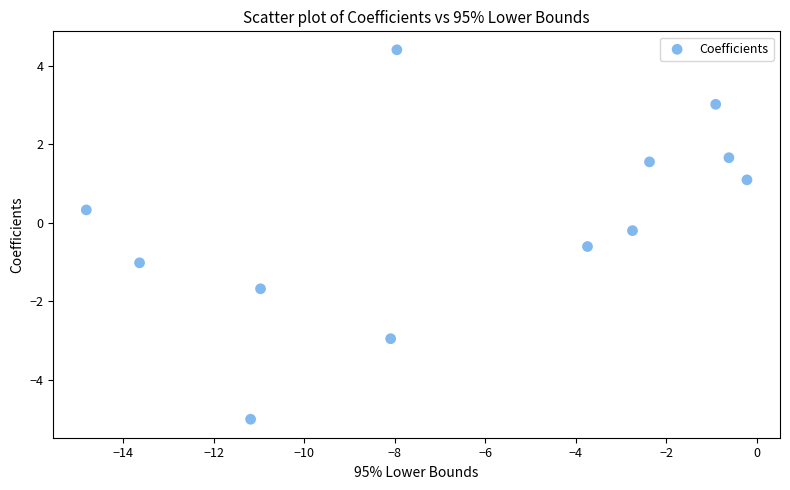

What is the range of Y values (max minus min)?

9.4